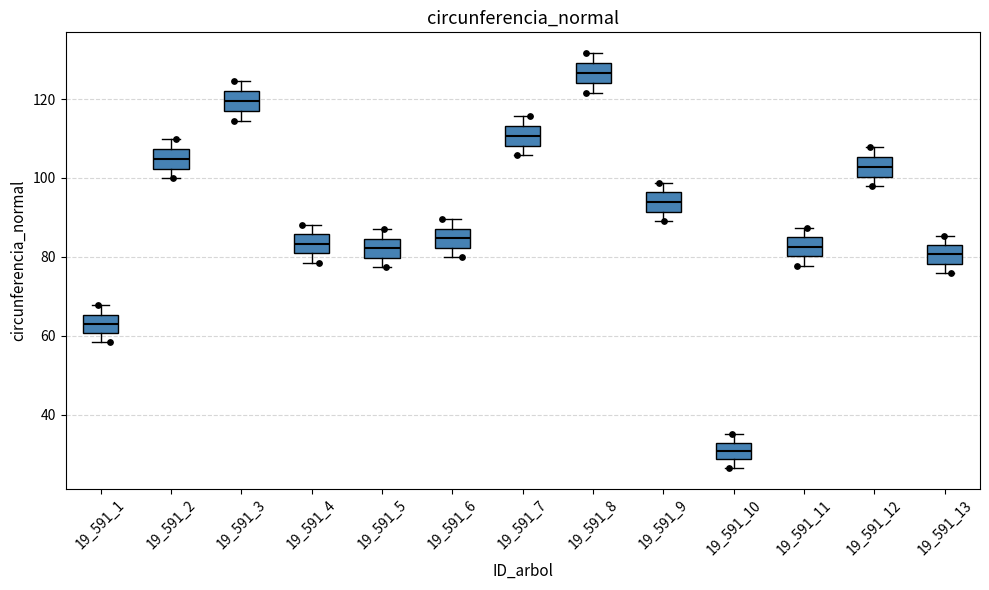

Reading left to right, transcribe this box plot: for each box, give where its median line is, the range the box spans, and where its two whiskers end, as read against the y-axis. The values are not printed on the chart, so give them approximately, as read against the axis.

19_591_1: median 64, box 60 to 66, whiskers 58 to 68
19_591_2: median 104, box 102 to 108, whiskers 100 to 110
19_591_3: median 120, box 118 to 122, whiskers 114 to 124
19_591_4: median 84, box 80 to 86, whiskers 78 to 88
19_591_5: median 82, box 80 to 84, whiskers 78 to 86
19_591_6: median 84, box 82 to 88, whiskers 80 to 90
19_591_7: median 110, box 108 to 114, whiskers 106 to 116
19_591_8: median 126, box 124 to 130, whiskers 122 to 132
19_591_9: median 94, box 92 to 96, whiskers 90 to 98
19_591_10: median 30, box 28 to 32, whiskers 26 to 34
19_591_11: median 82, box 80 to 84, whiskers 78 to 88
19_591_12: median 102, box 100 to 106, whiskers 98 to 108
19_591_13: median 80, box 78 to 84, whiskers 76 to 86